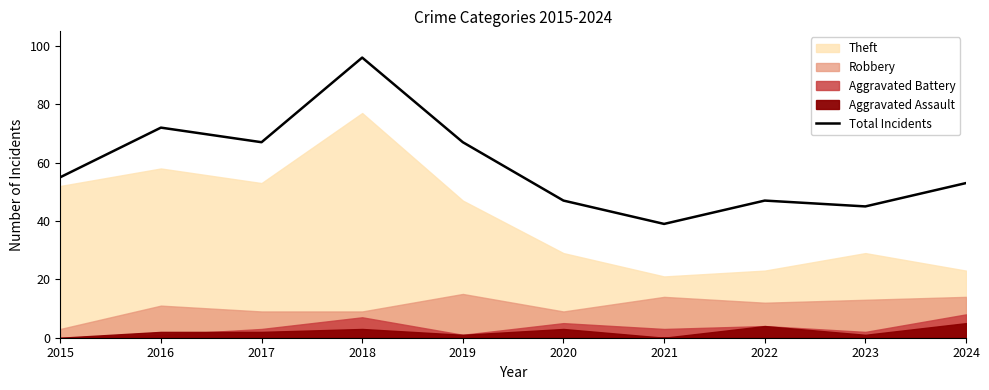

Which label corresponds to the largest value in the chart?

2018